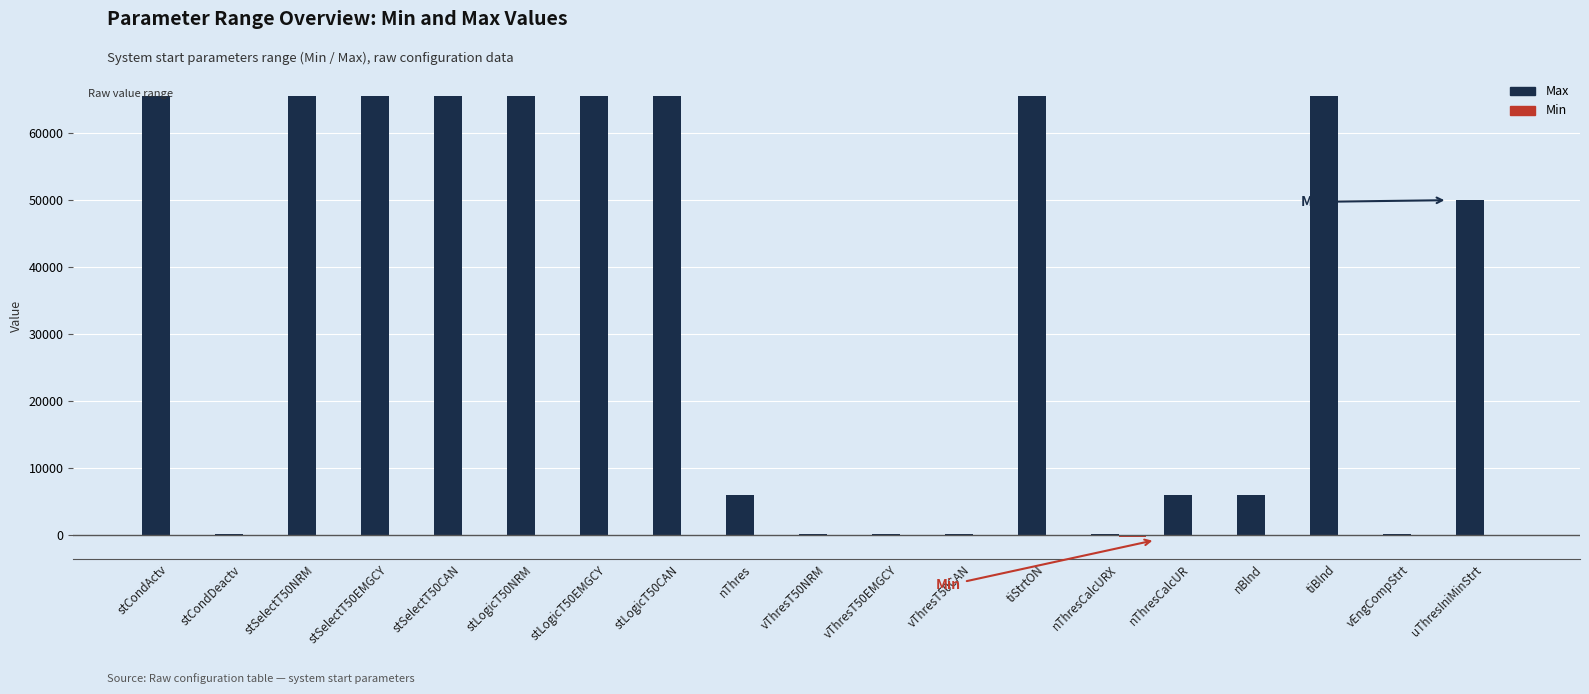

Which series has the largest total across all categories?

Max